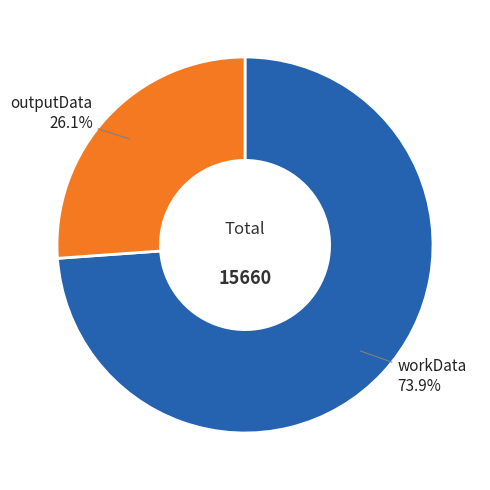

Count the number of slices in the pie.

2